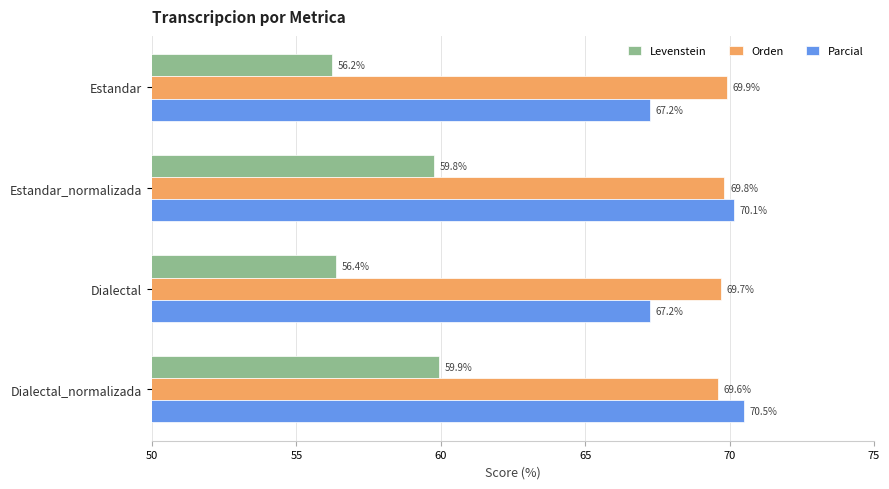

Rank the categories by Orden value from highest to lowest.

Estandar, Estandar_normalizada, Dialectal, Dialectal_normalizada